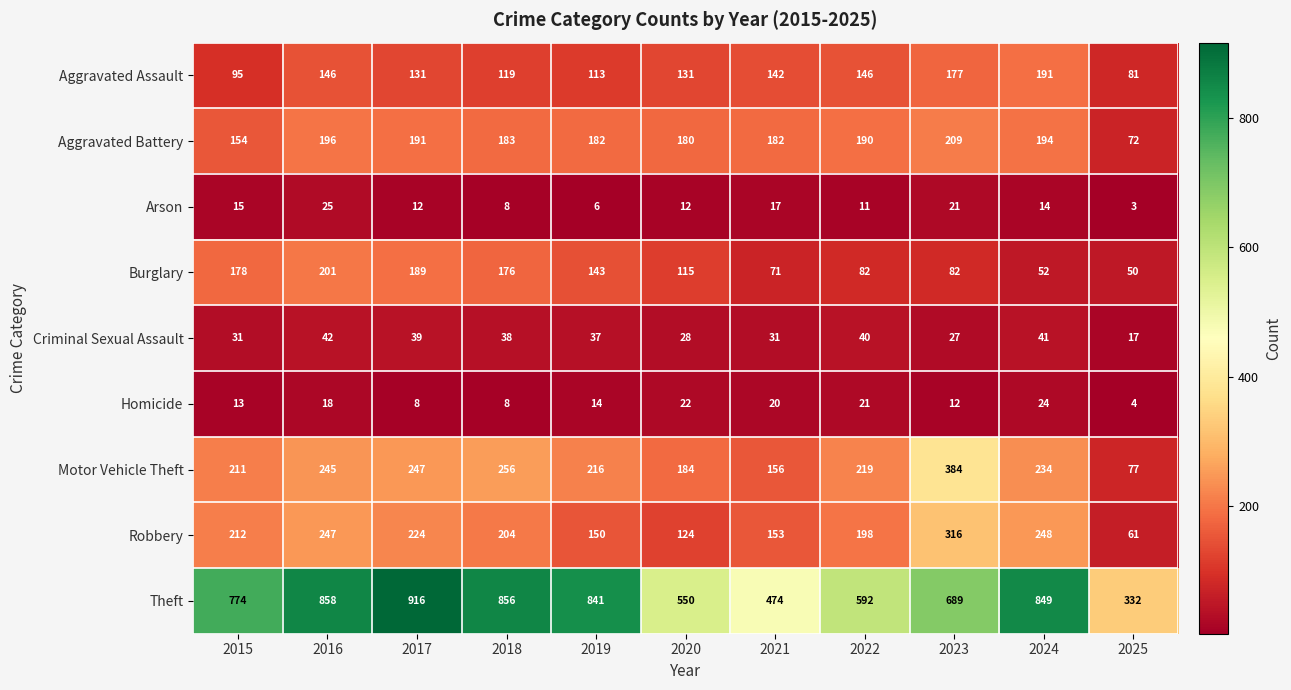

At 2019, list the series in order from largest to smallest.

Theft, Motor Vehicle Theft, Aggravated Battery, Robbery, Burglary, Aggravated Assault, Criminal Sexual Assault, Homicide, Arson